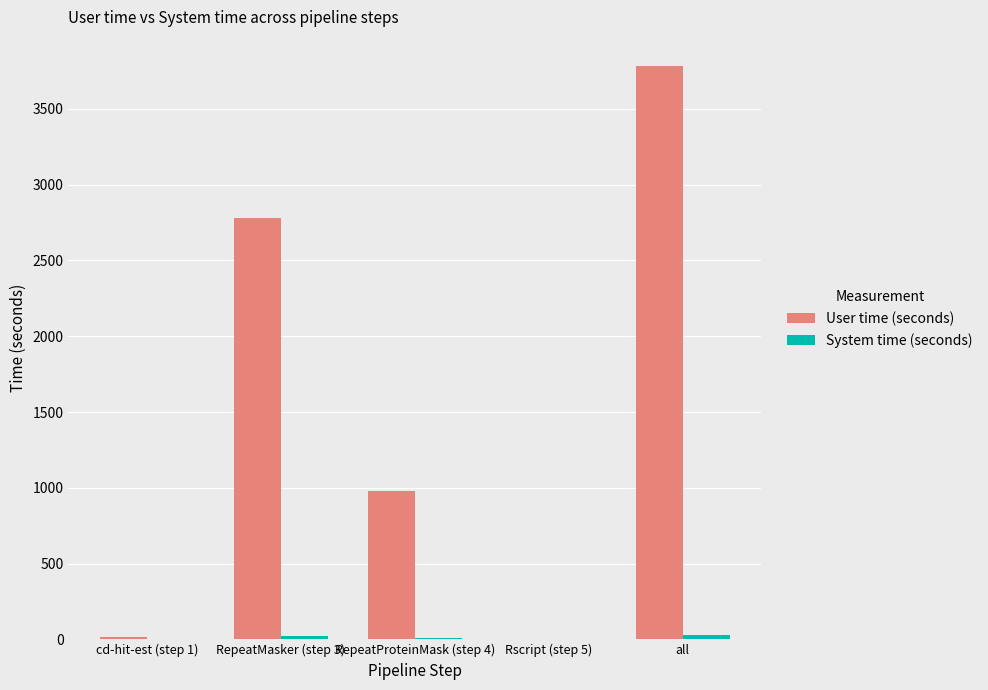

What is the maximum value shown in the chart?

3786